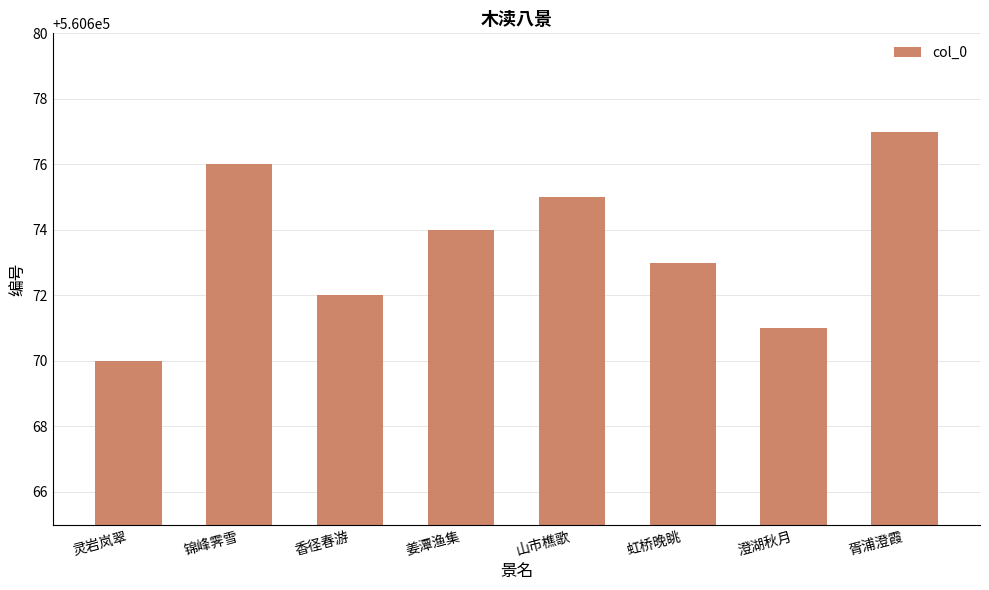

What is the sum of the values at 虹桥晚眺 and 山市樵歌?

1121348